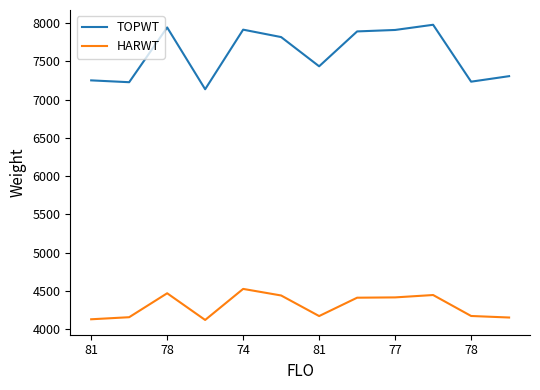

What is the smallest value displayed?

4119